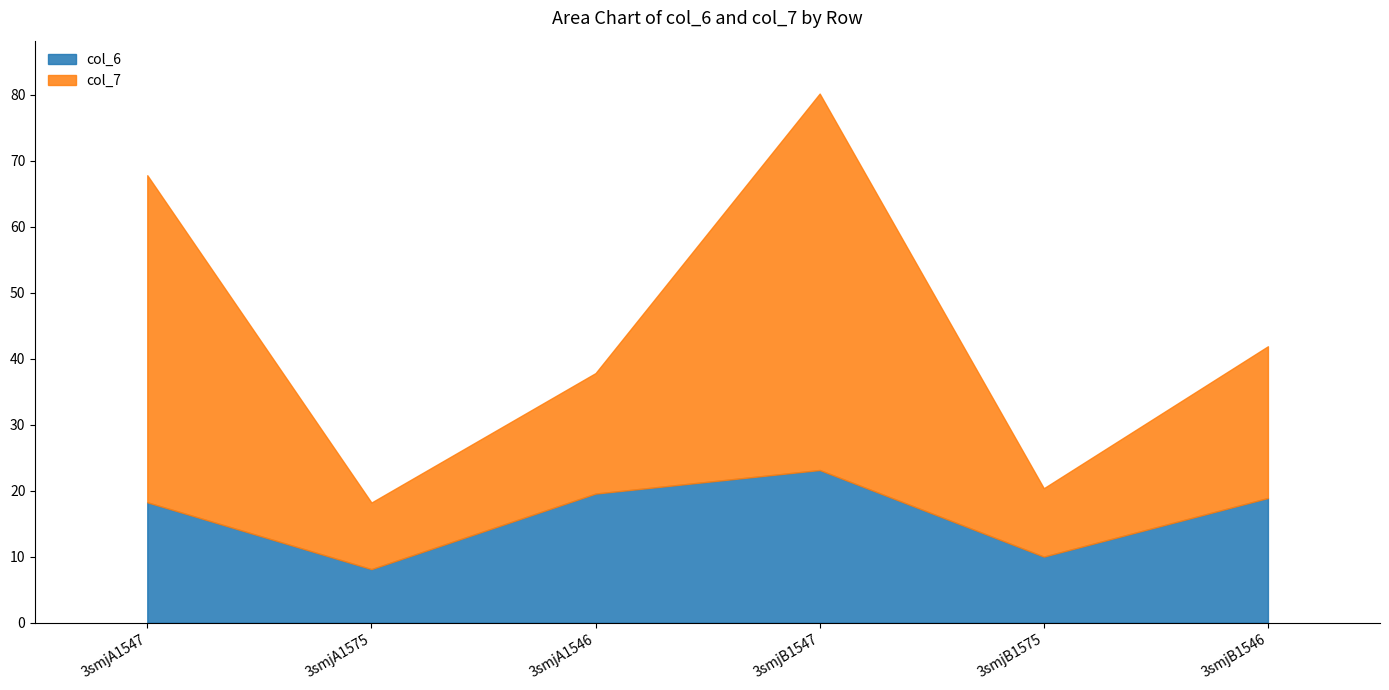

What is the sum of all col_7 values?

168.2